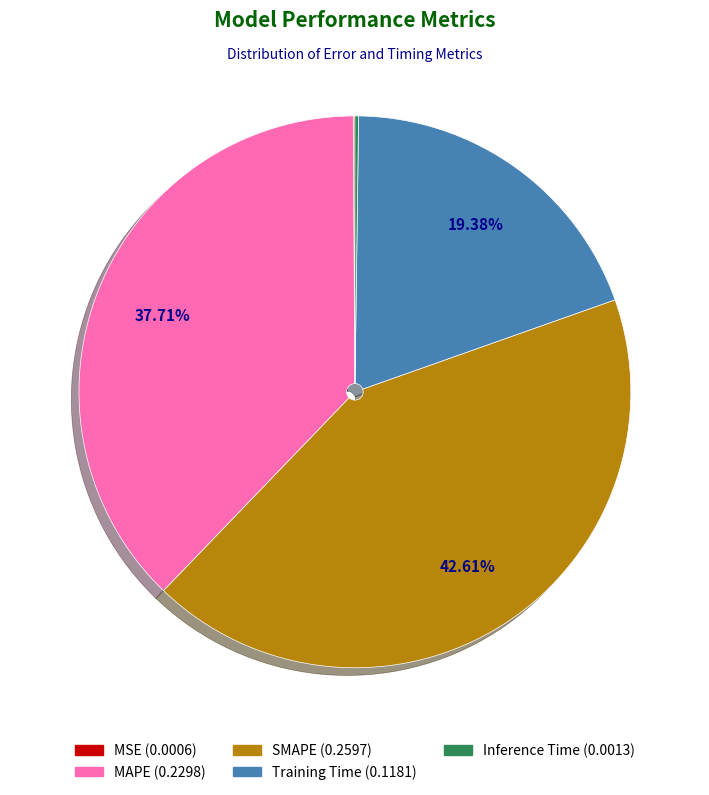

To the nearest percent, what is the combined percentage of Training Time and SMAPE?

62%